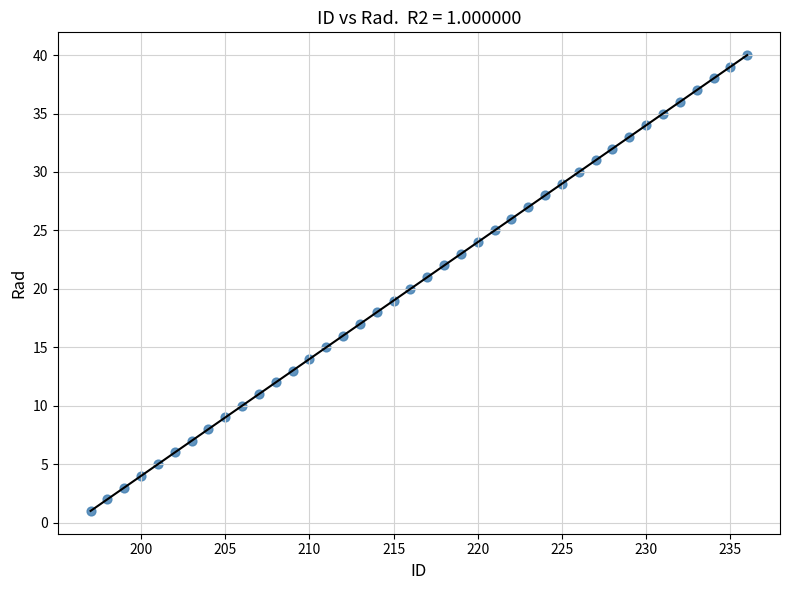

What is the range of X values (max minus min)?

39